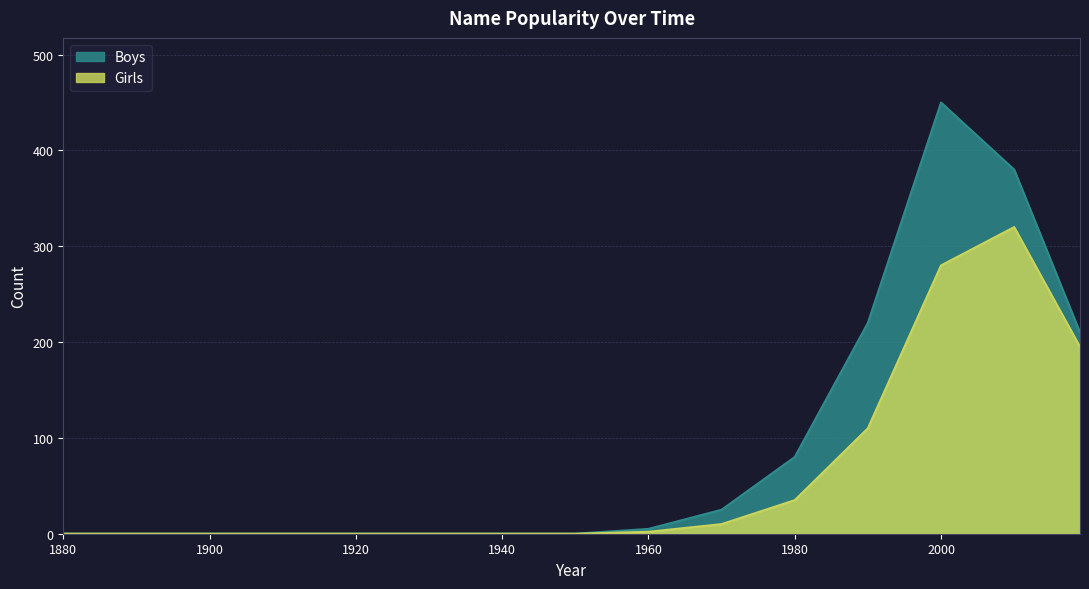

Which has a higher value, 1960 or 1890?

1960